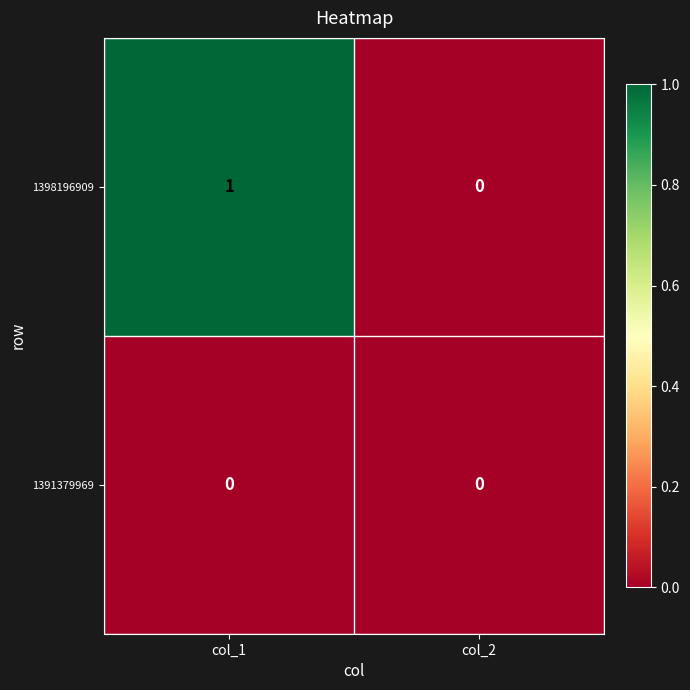

Reading left to right, list all the values displayed in this chart.

1398196909: col_1=1	col_2=0
1391379969: col_1=0	col_2=0